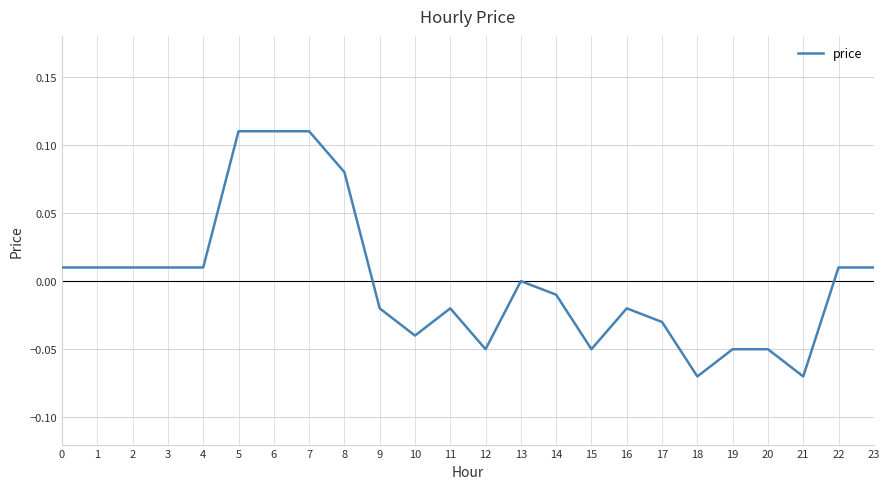

Which has a higher value, 9 or 10?

9